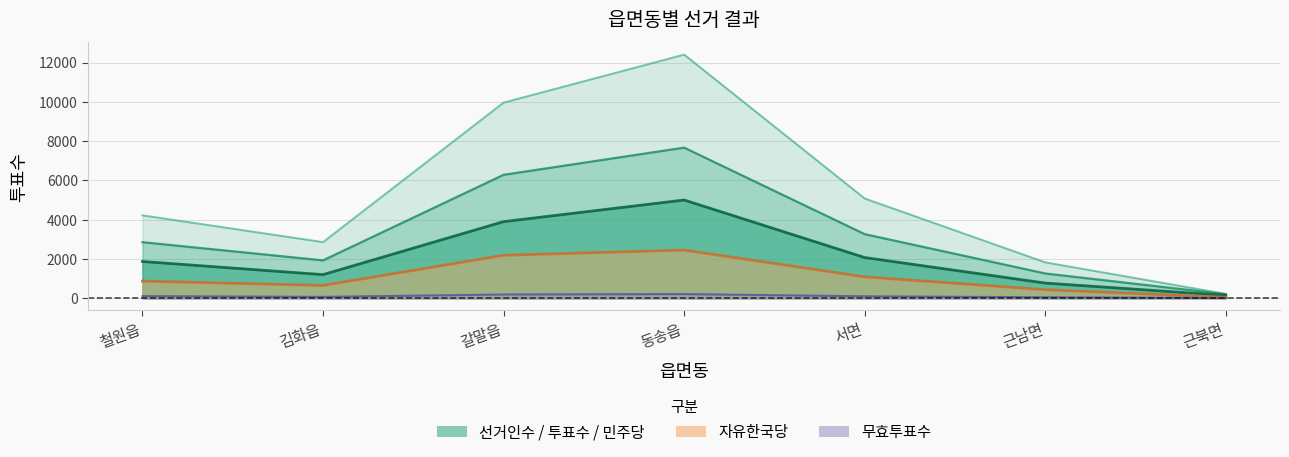

True or false: 무효투표수 and 자유한국당 cross at least once.

False